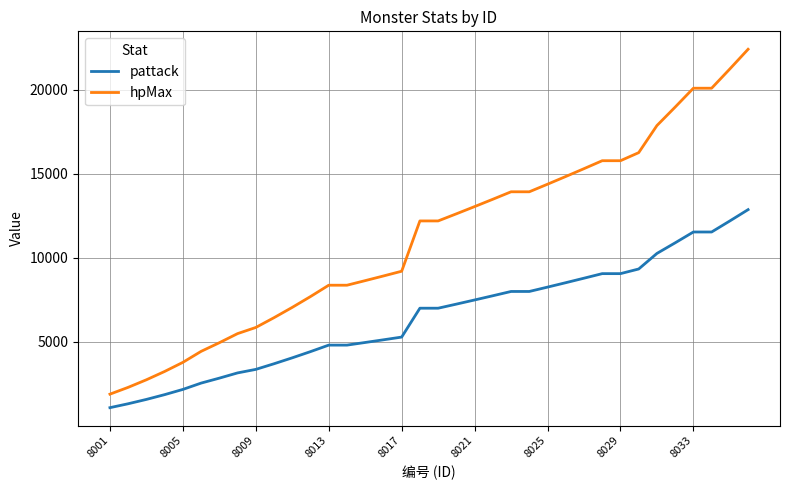

Which series has the largest total across all categories?

hpMax